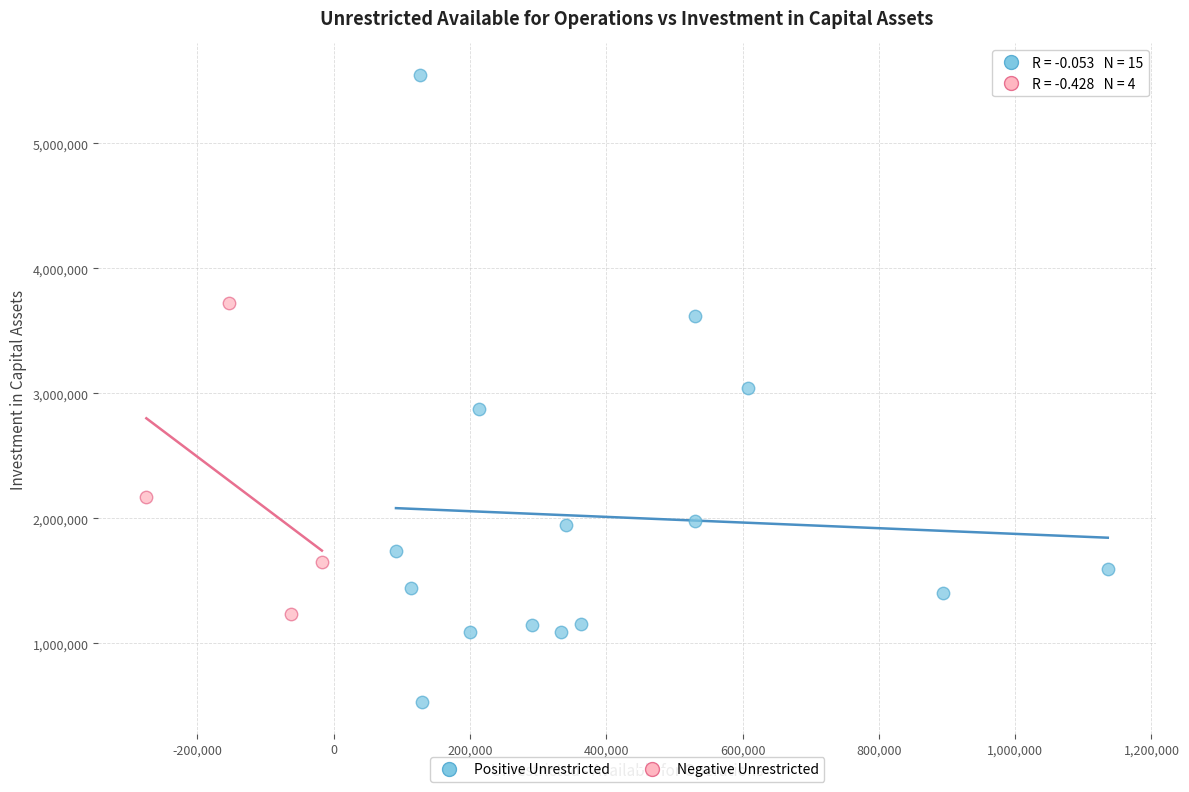

Which series contains the highest Y value?

Positive Unrestricted